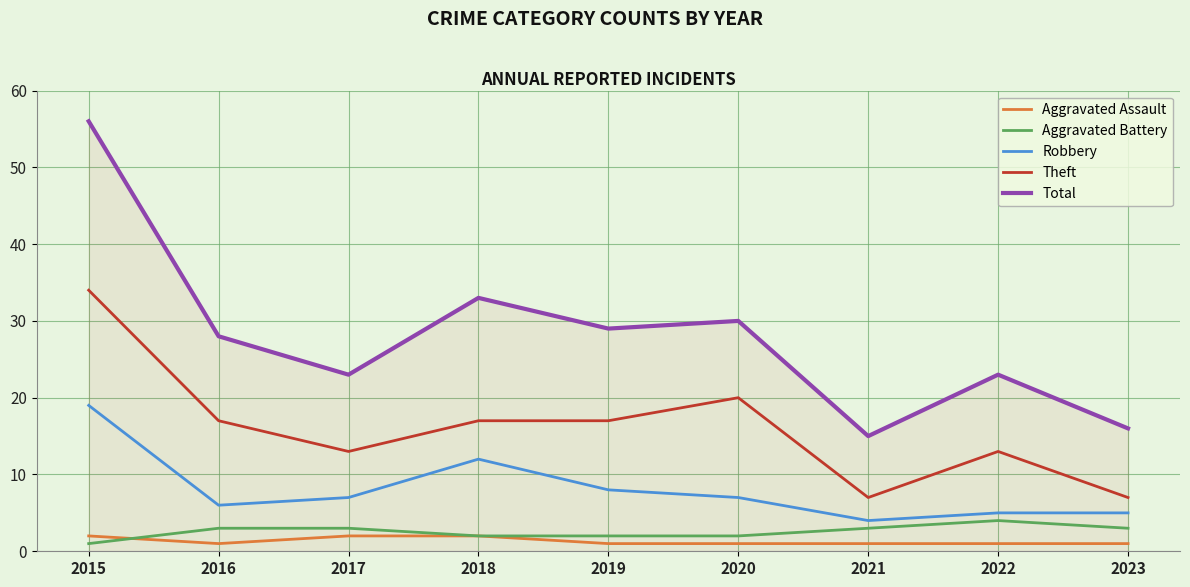

Which series has the largest total across all categories?

Total